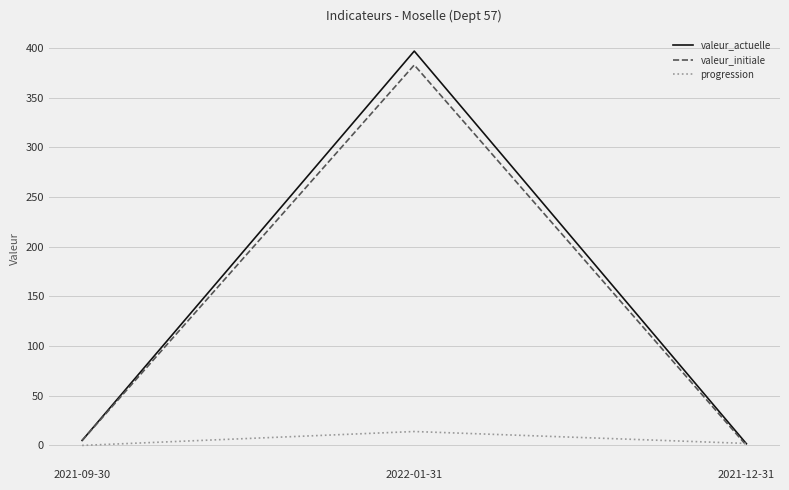

Is the value of progression at 2022-01-31 greater than the value of valeur_initiale at 2021-12-31?

Yes